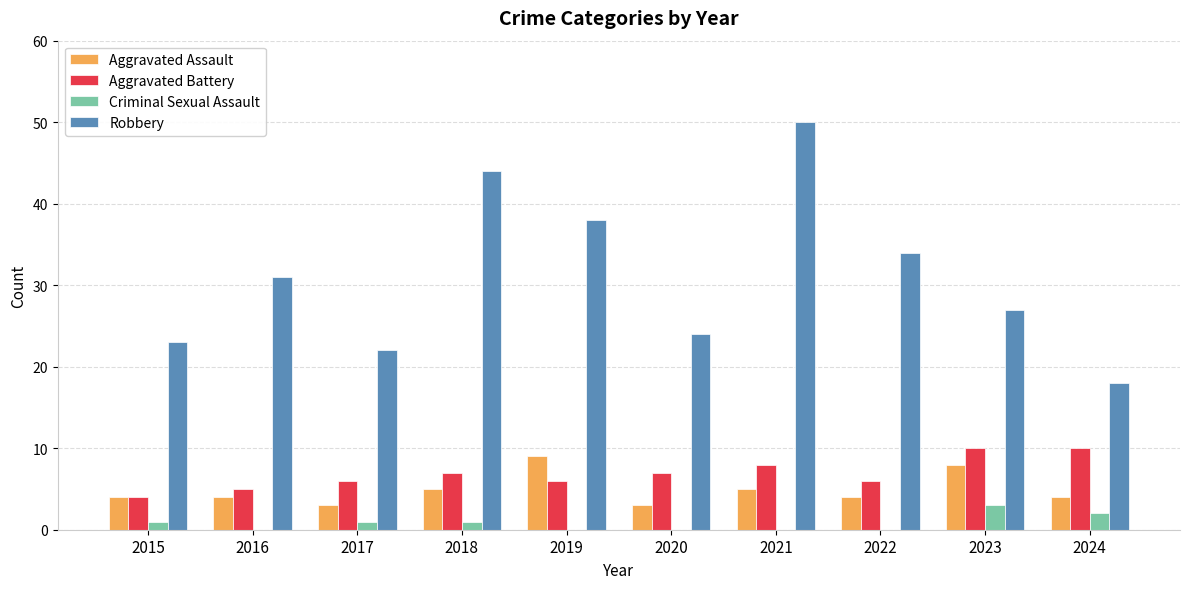

Count the number of categories in the chart.

10